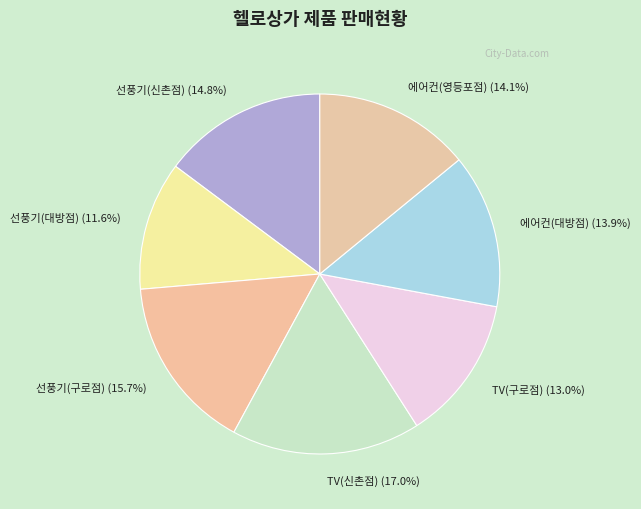

To the nearest percent, what is the difference between the largest and smallest slice percentages?

5%